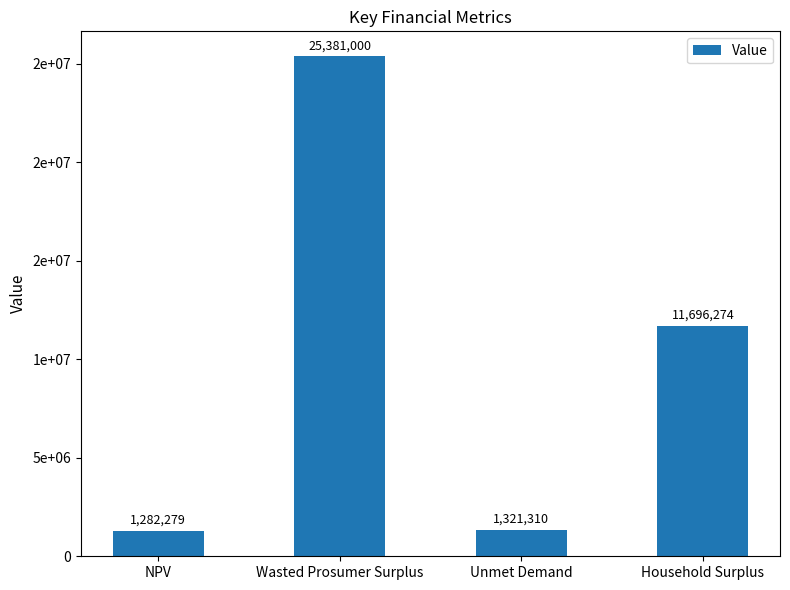

Is it true that the value at Household Surplus is 11696273.5?

True